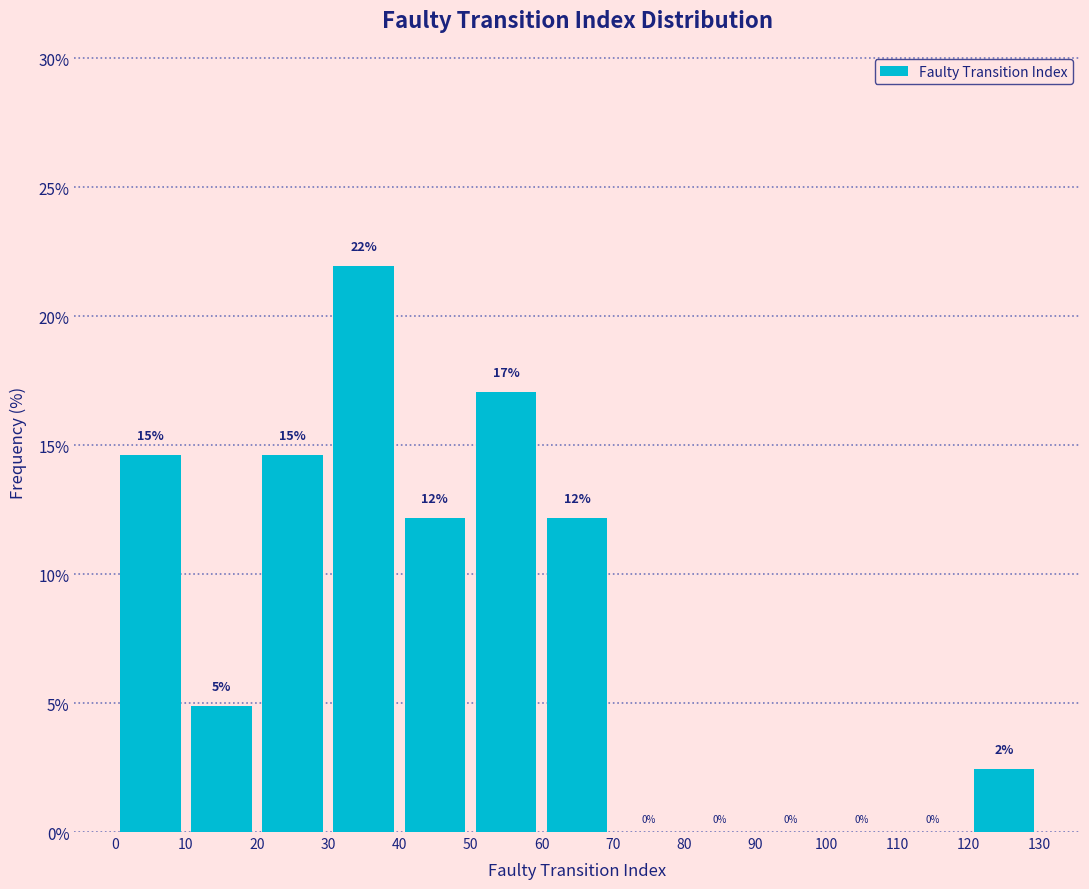

Which range on the x-axis has the tallest bar?

30 to 40